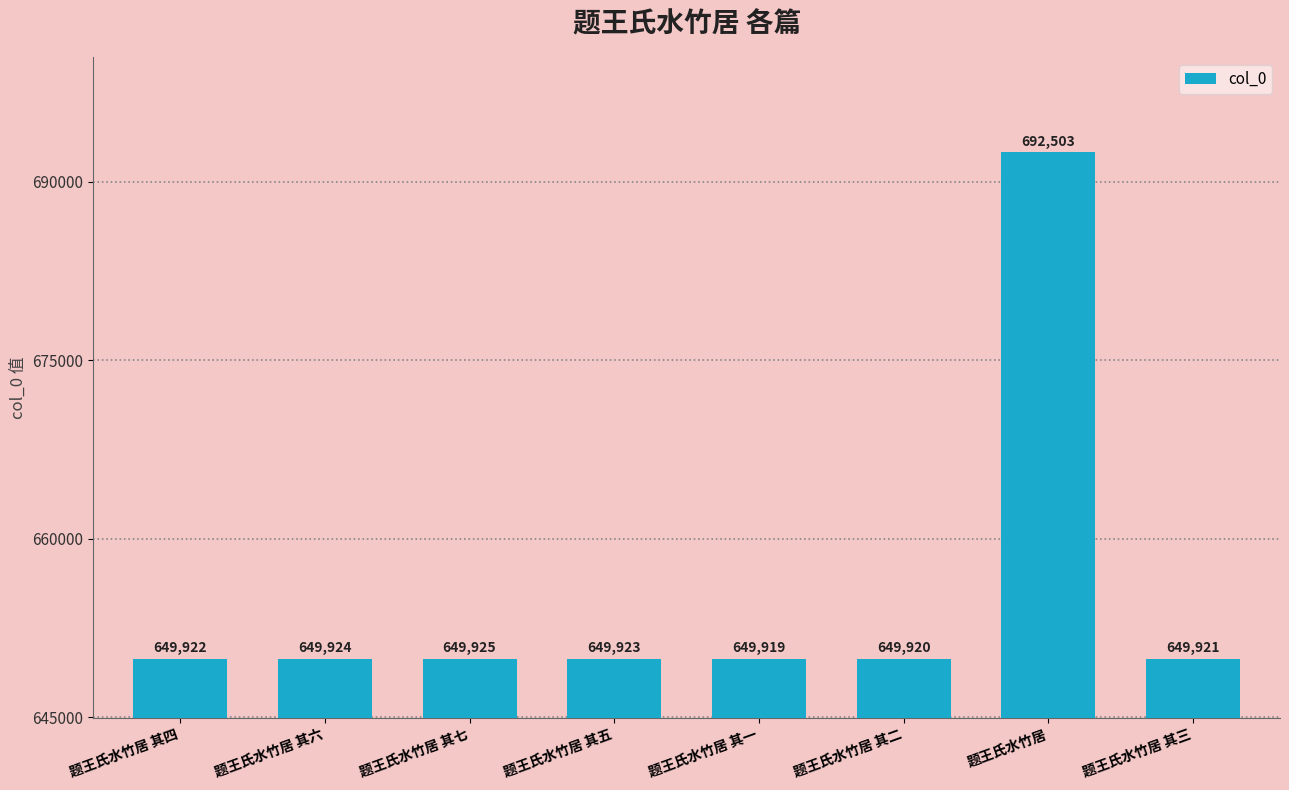

True or false: the data shows 935743 at 题王氏水竹居 其二.

False